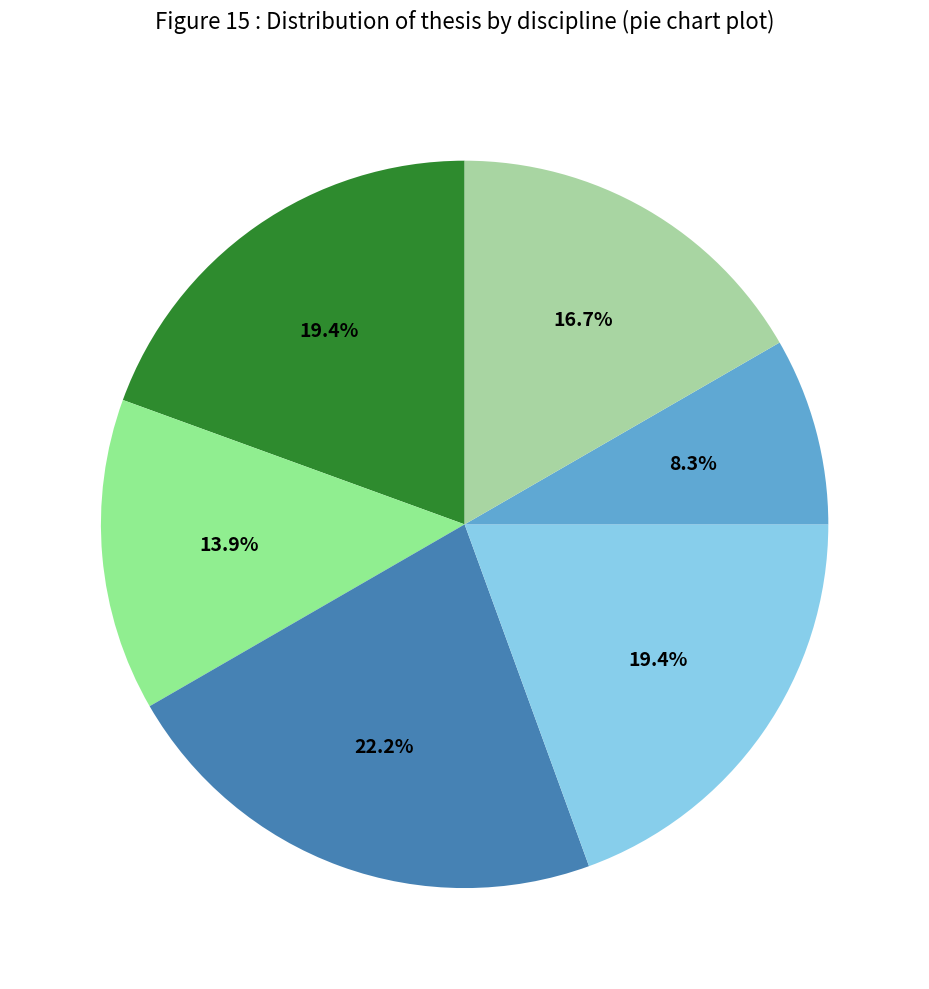

How many segments does this pie chart have?

6